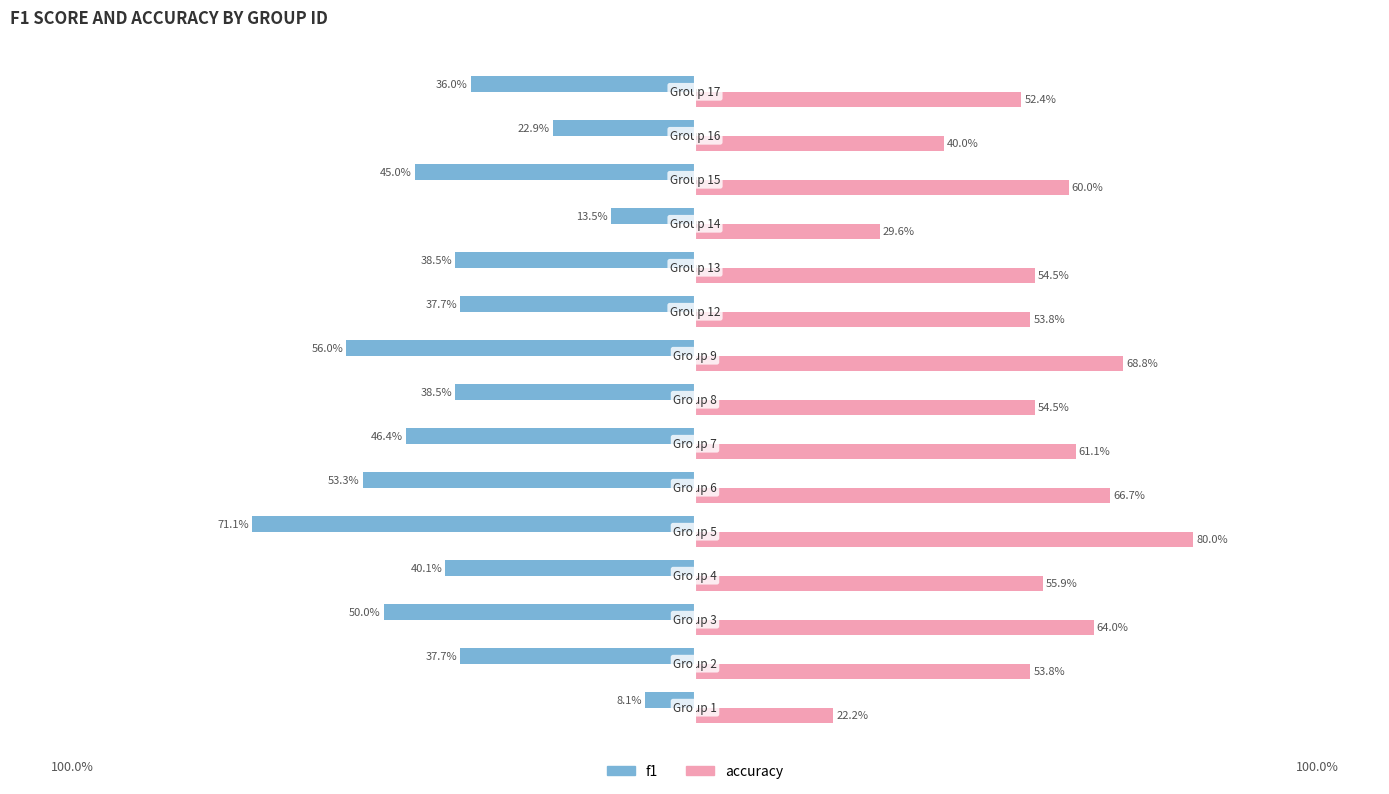

Rank the series by their average value, from highest to lowest.

accuracy, f1